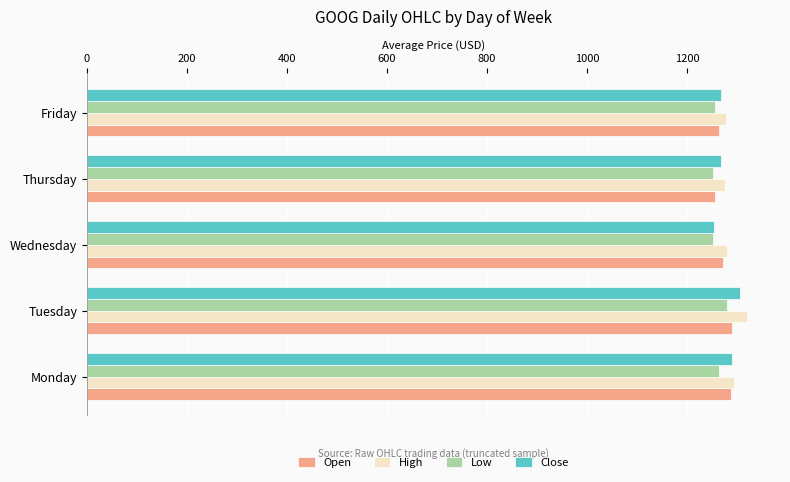

The value of Low at Friday is 1255.4. True or false?

True